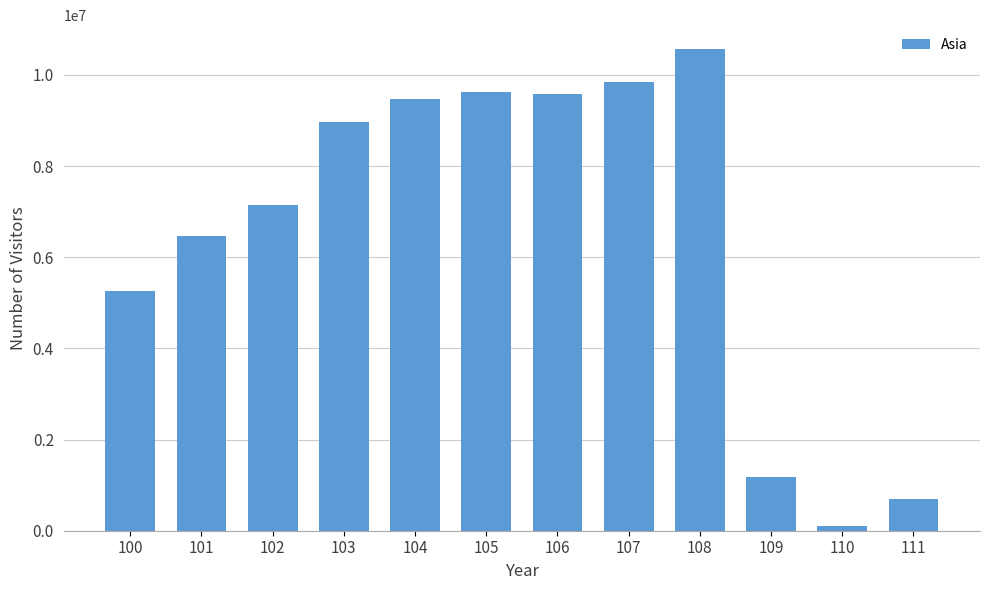

Where is the data nearest to the value 5333847?

100